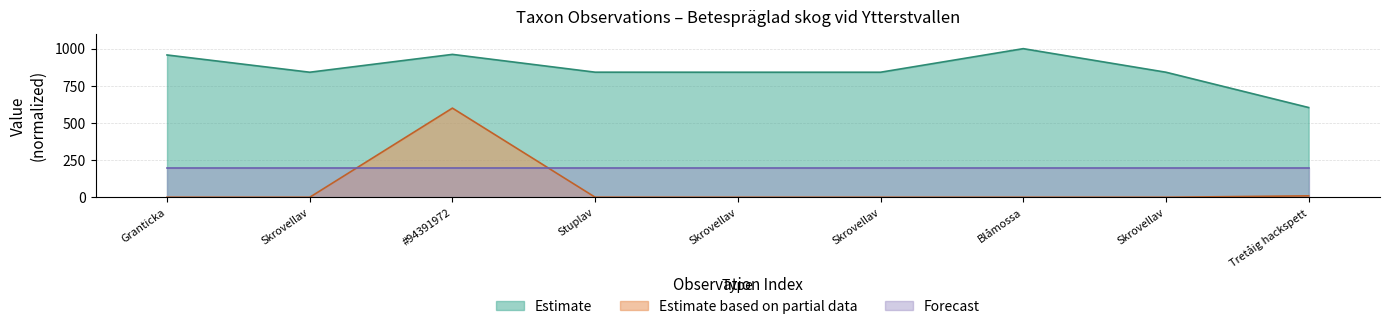

What are all the series names shown in the legend?

Estimate, Estimate based on partial data, Forecast